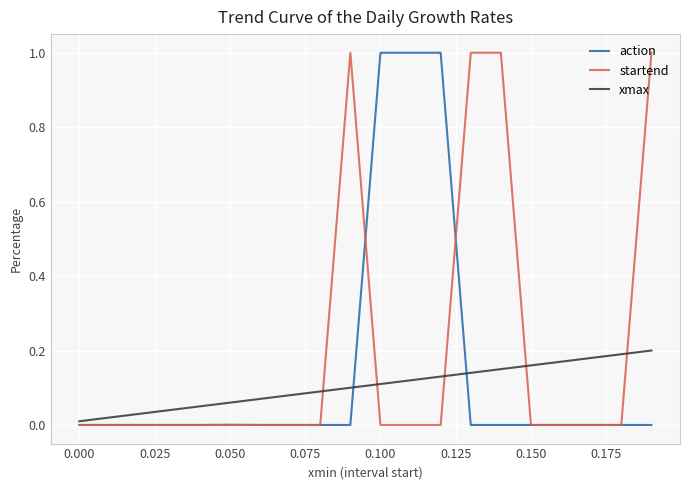

What is the maximum value shown in the chart?

1.0